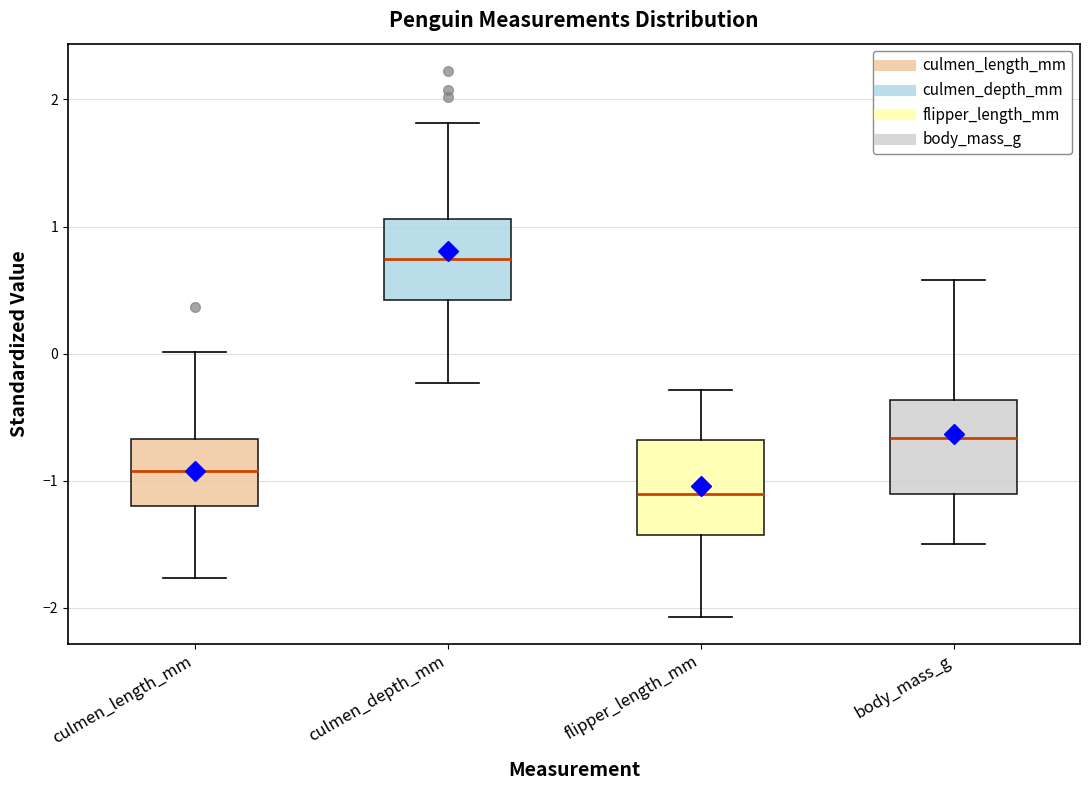

Reading left to right, read every box against the y-axis: the position of its median line, the range the box covers, and the ends of its whiskers. The values are not printed on the chart, so give them approximately, as read against the axis.

culmen_length_mm: median -0.9, box -1.2 to -0.7, whiskers -1.8 to 0.0
culmen_depth_mm: median 0.7, box 0.4 to 1.1, whiskers -0.2 to 1.8
flipper_length_mm: median -1.1, box -1.4 to -0.7, whiskers -2.1 to -0.3
body_mass_g: median -0.7, box -1.1 to -0.4, whiskers -1.5 to 0.6